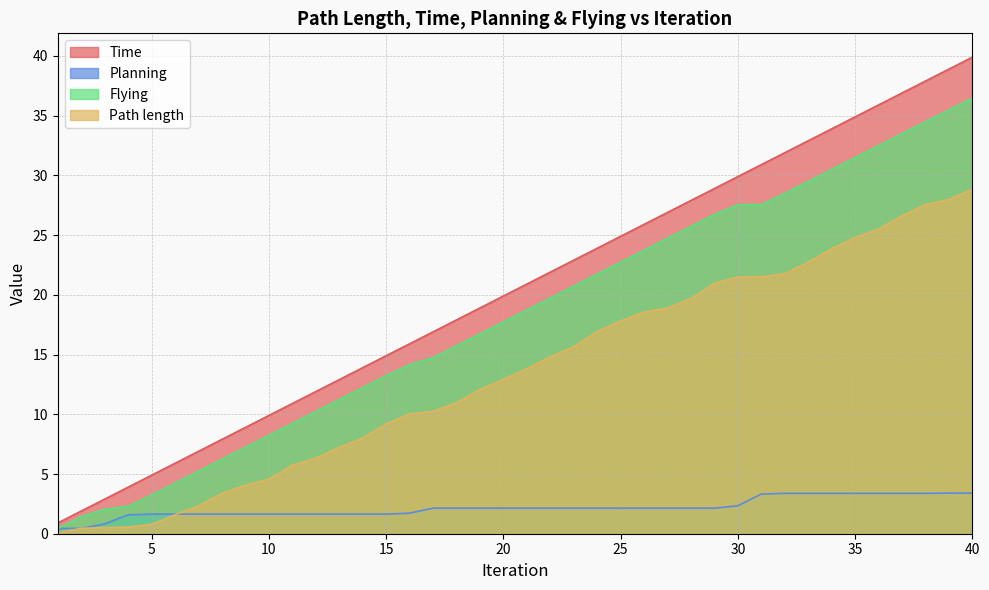

The Flying series shows 3.6 at 10. True or false?

False